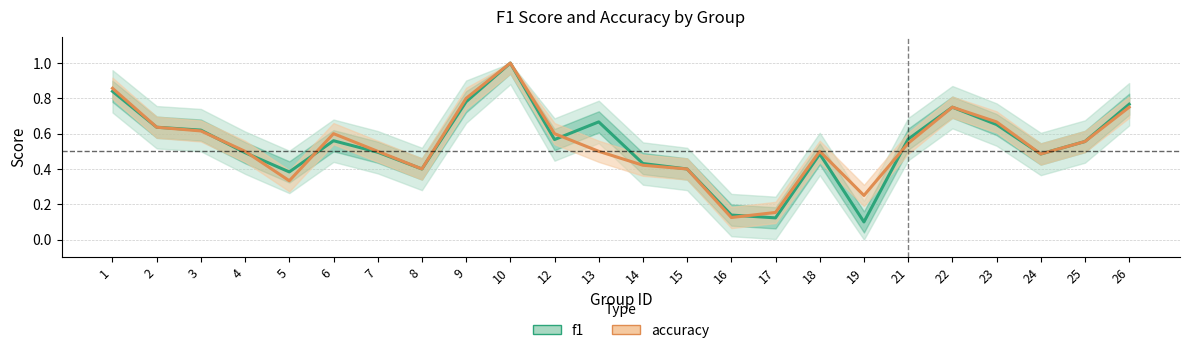

Where is accuracy nearest to the value 0?

16